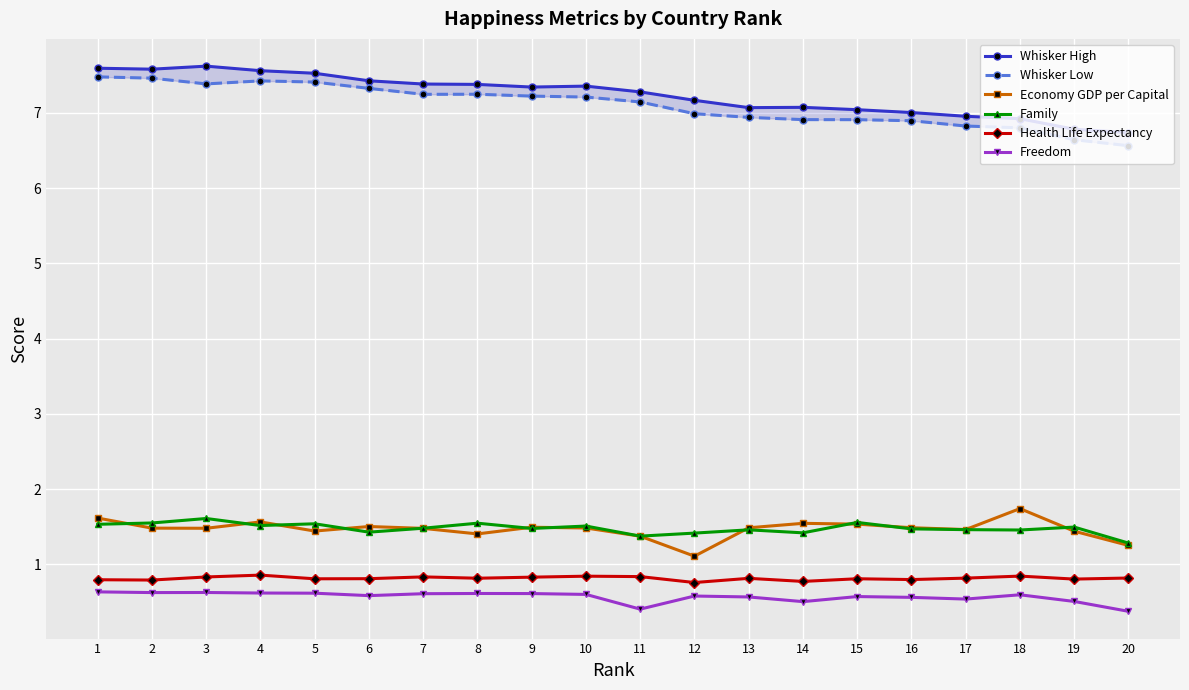

What is the sum of the Economy GDP per Capital values at 17 and 7?

2.9